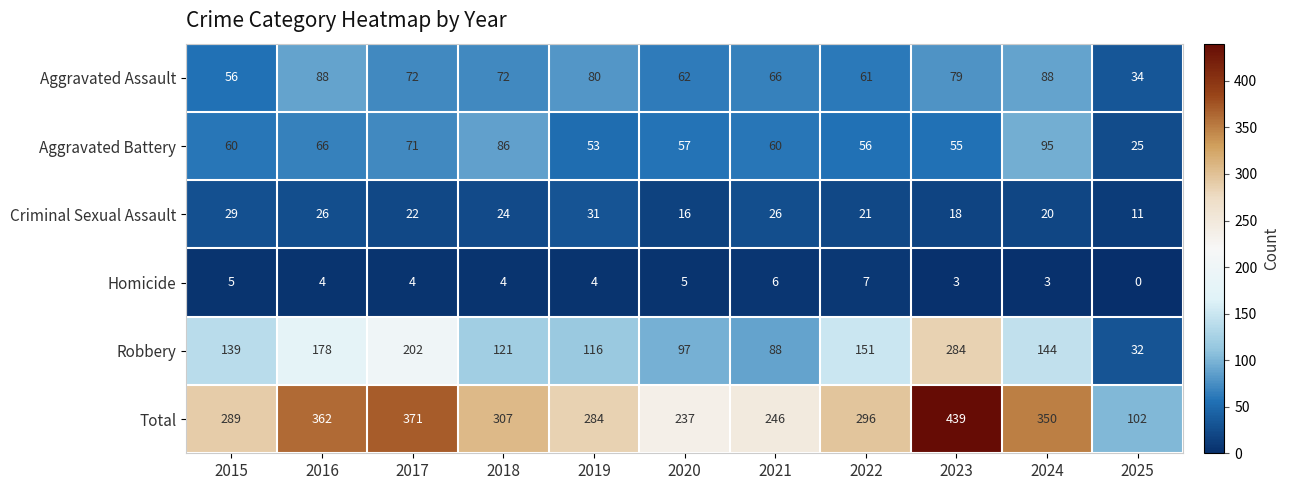

What is the maximum value for Criminal Sexual Assault?

31